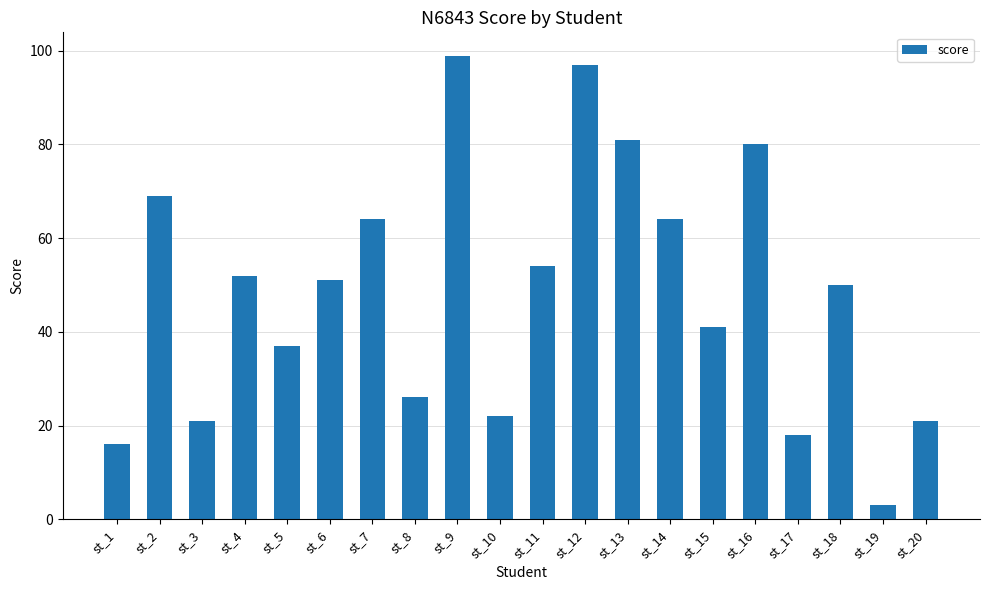

Are the bars horizontal?

No